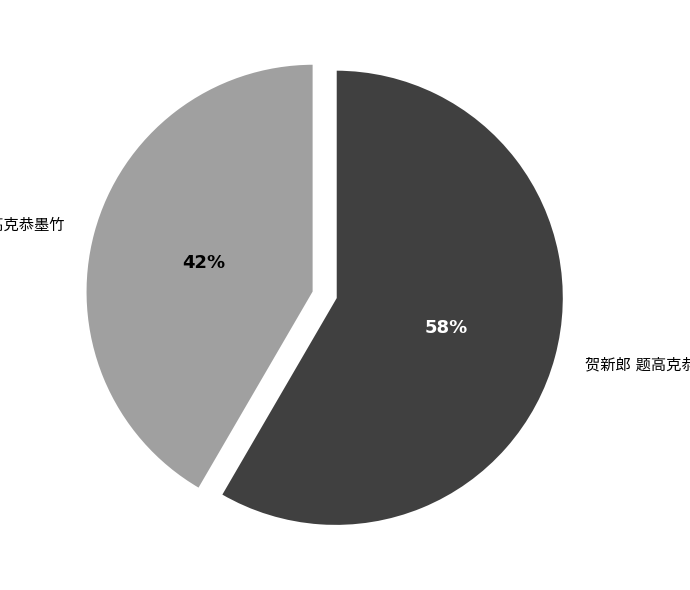

To the nearest percent, what is the average slice percentage?

50%